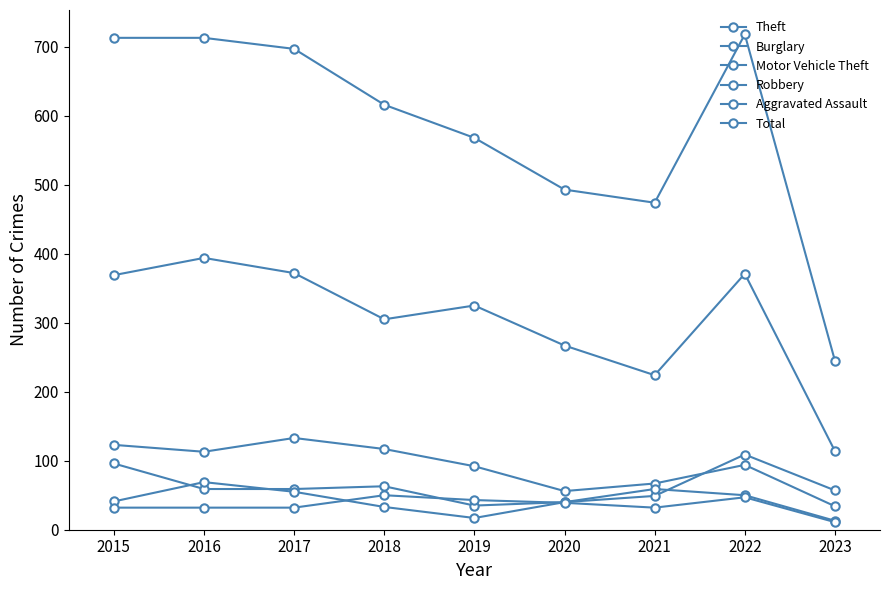

At which category does Motor Vehicle Theft reach its first local peak?

2018